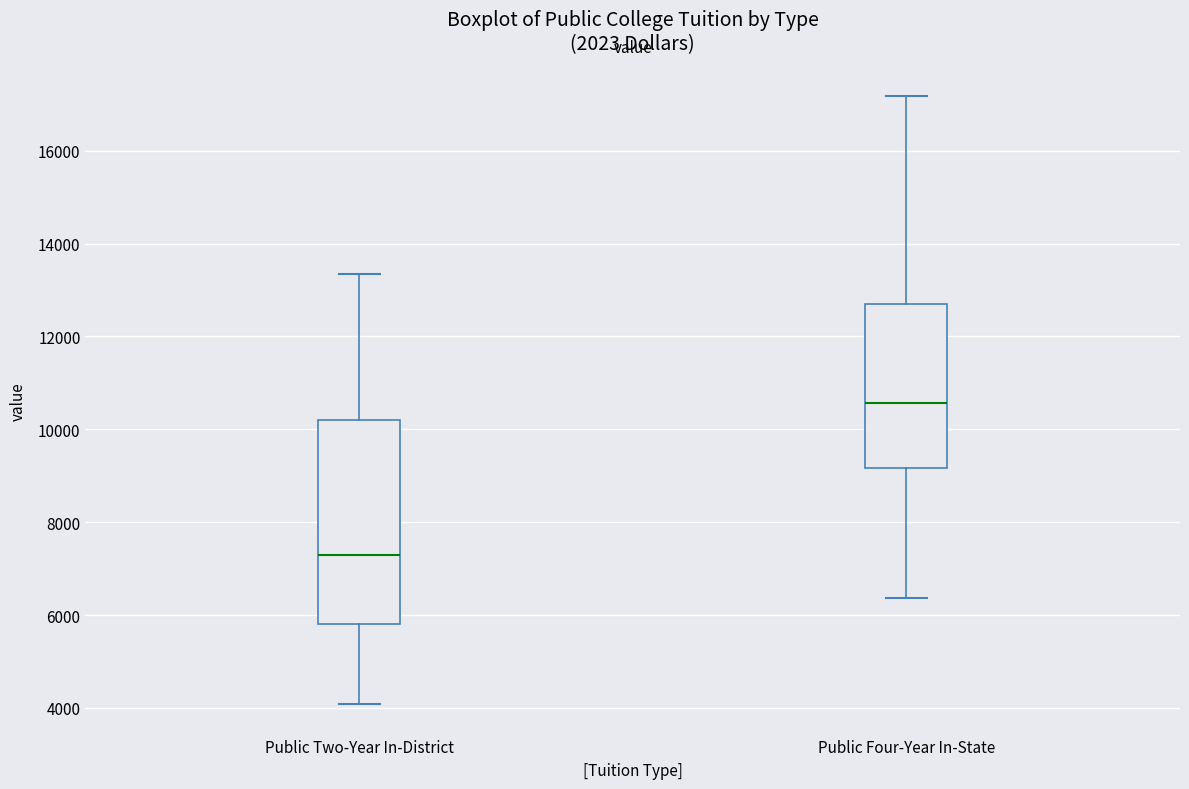

Comparing the boxes themselves (not the whiskers), which one is the tallest?

Public Two-Year In-District